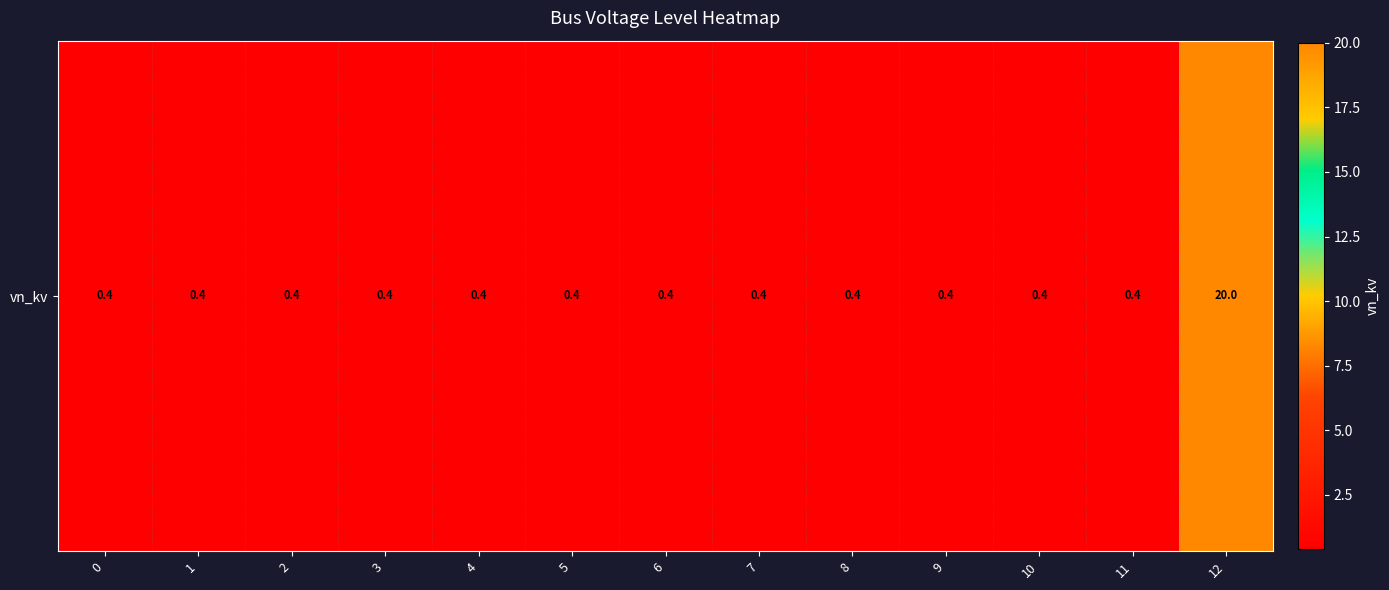

What is the difference between the maximum and minimum values?

19.6